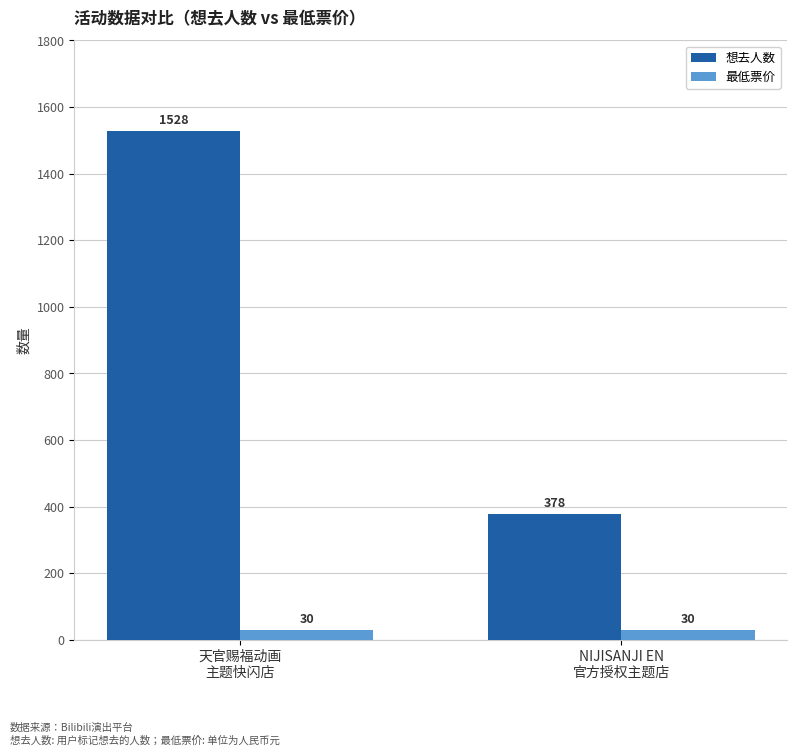

What is the label of the 1st bar from the left?

天官赐福动画
主题快闪店